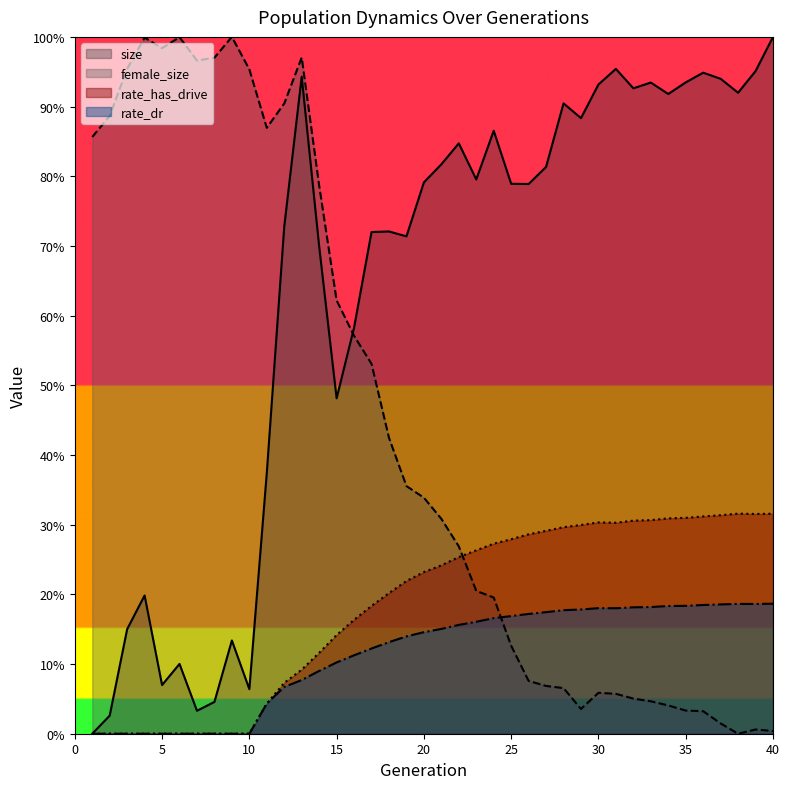

At which category does the chart reach its peak across all series?

40